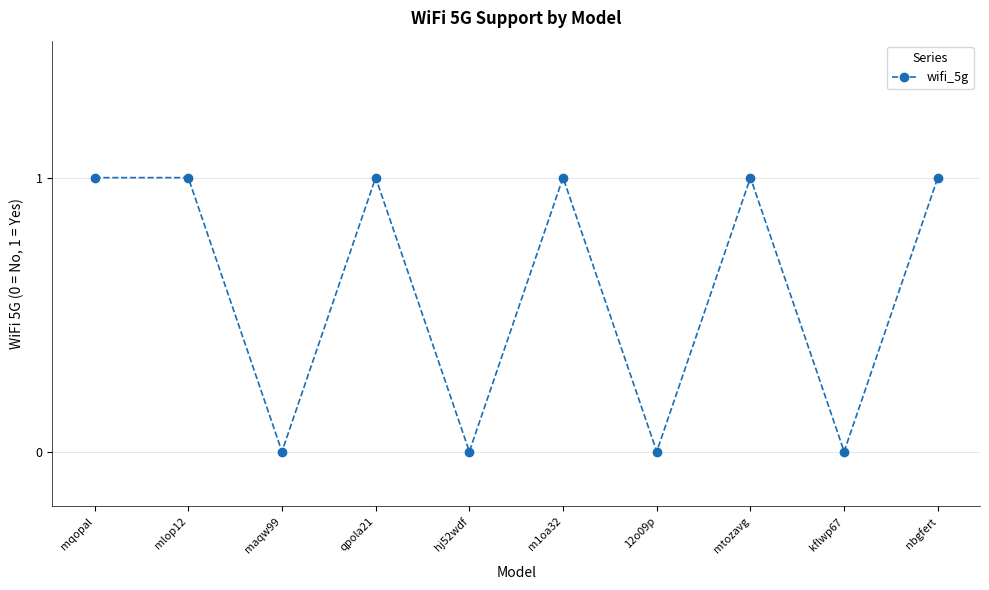

True or false: the data has more than 1 interior local peaks.

True